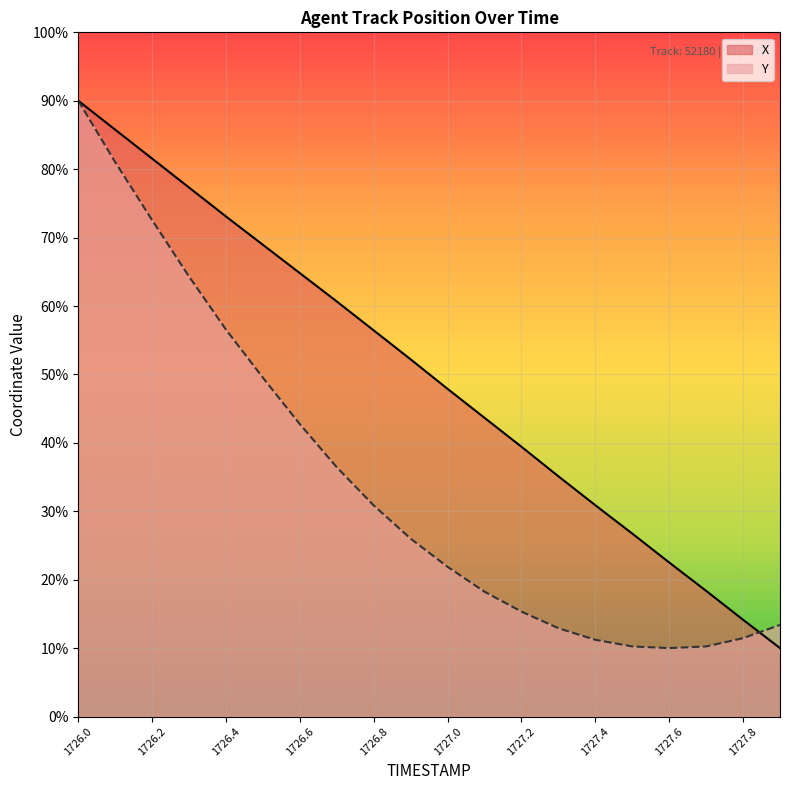

Where does the X series first go above 52?

1726.0